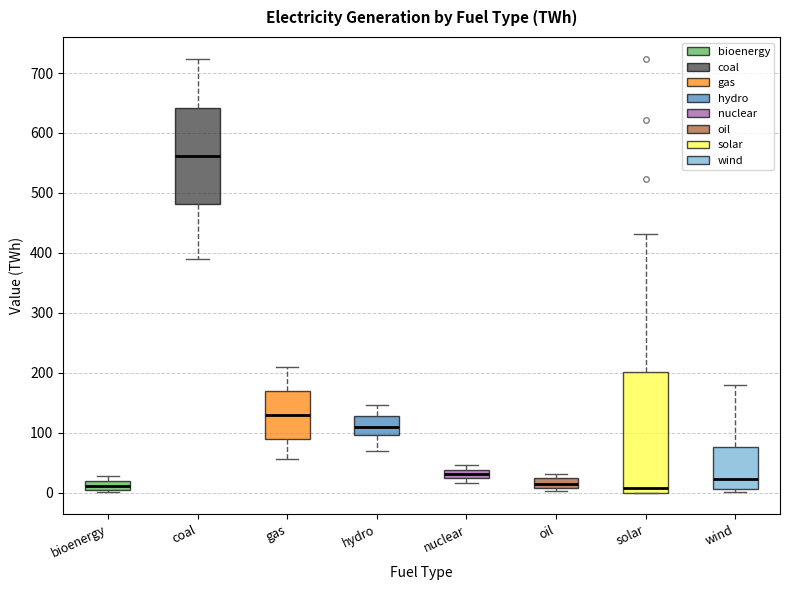

Where is the lower edge of the box for oil on the y-axis? The values are not printed on the chart, so give them approximately, as read against the axis.

10